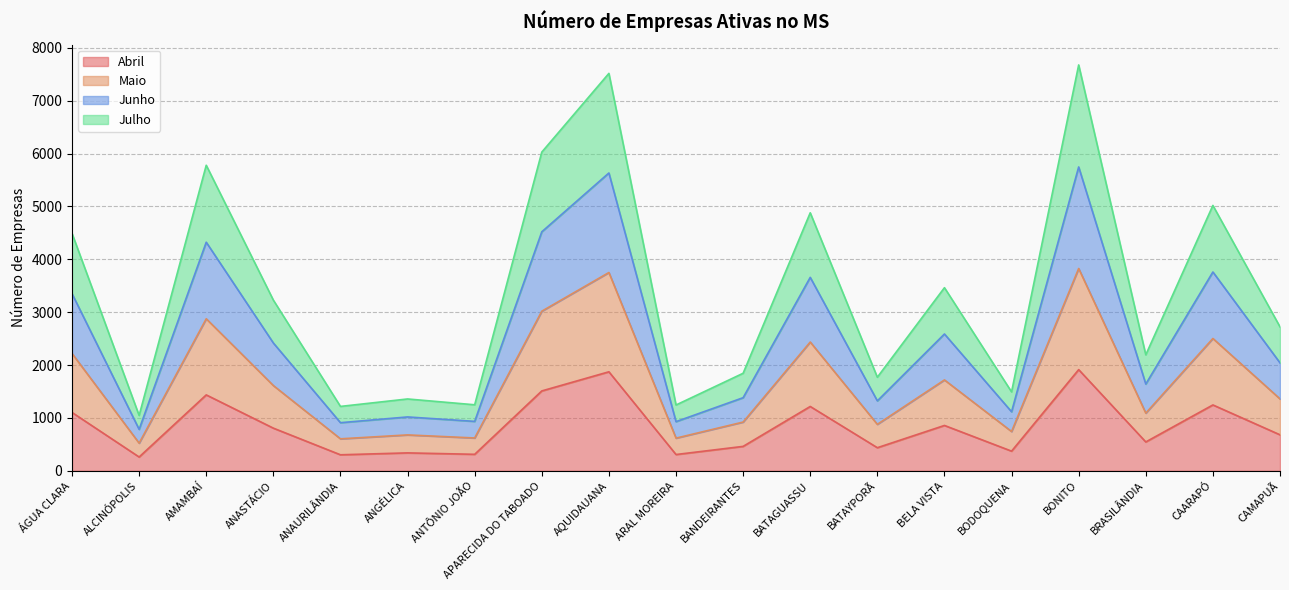

The value of Abril at AMAMBAÍ is 2214. True or false?

False